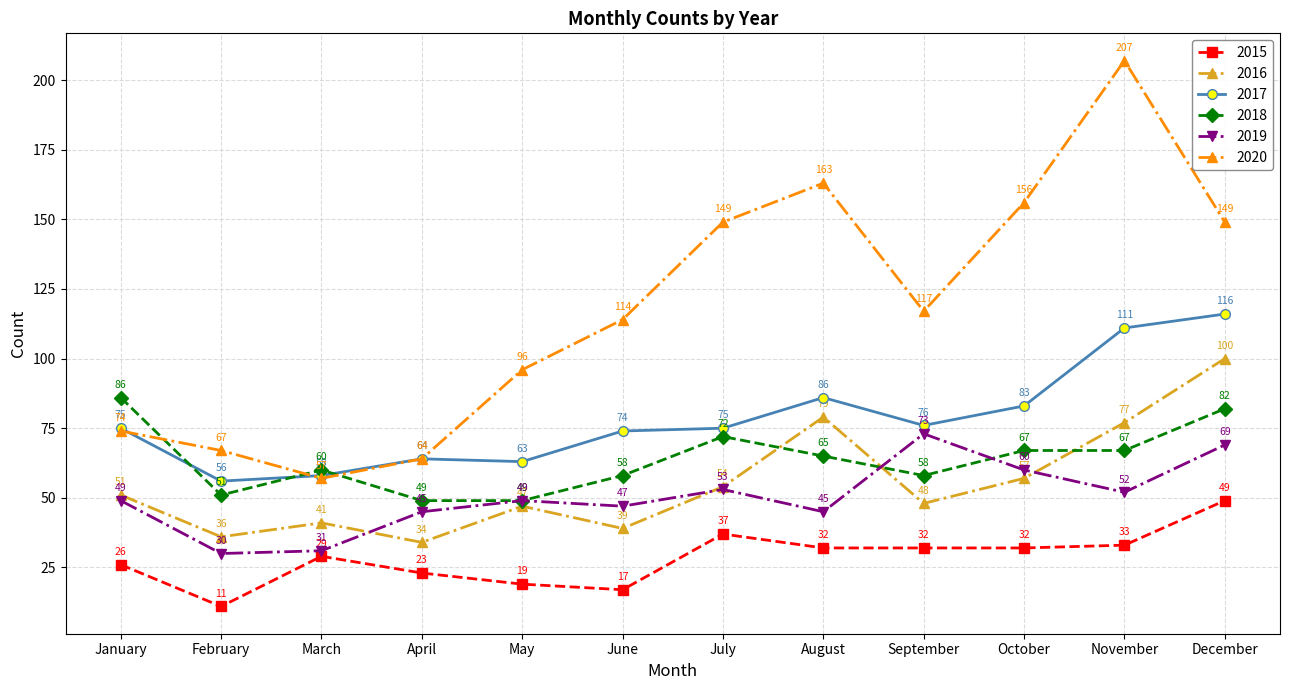

What is the value of the 2017 point at the 10th from the left?

83